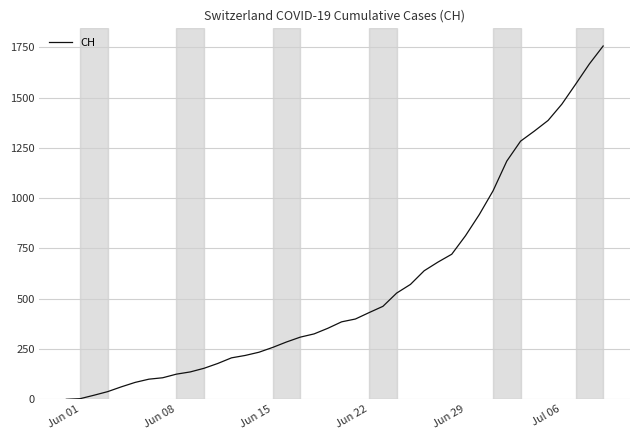

What is the maximum value shown in the chart?

1756